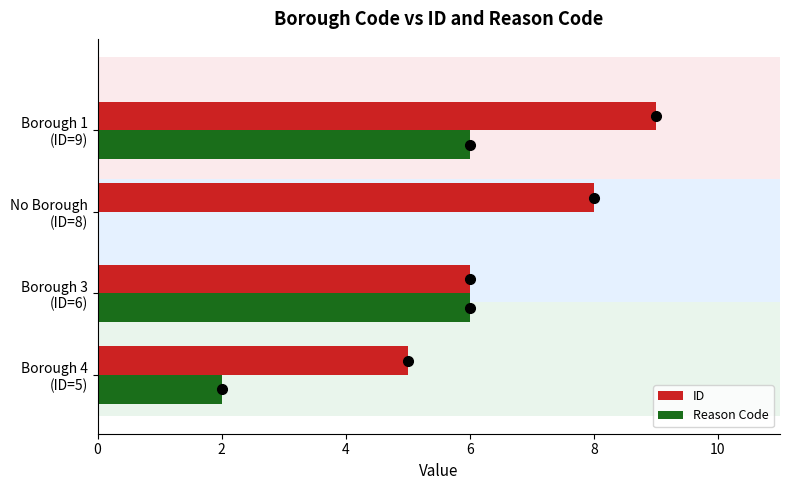

What is the average value of the ID series?

7